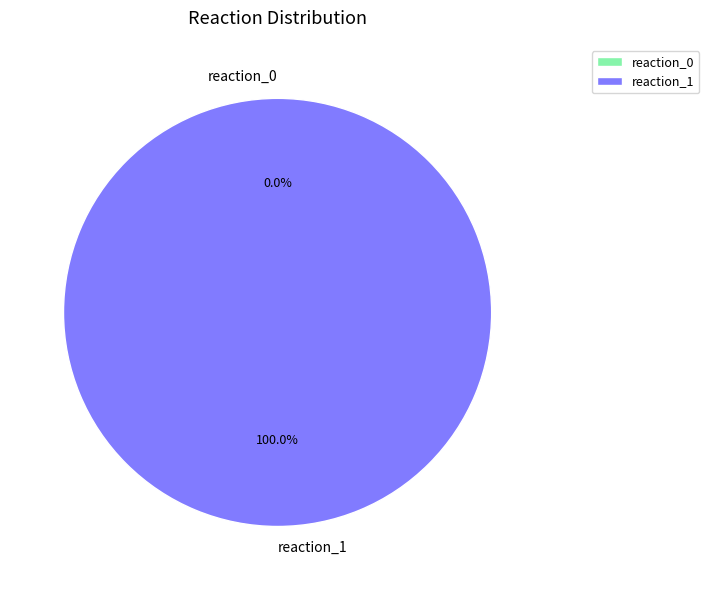

To the nearest percent, what is the difference between the reaction_1 and reaction_0 slice percentages?

100%